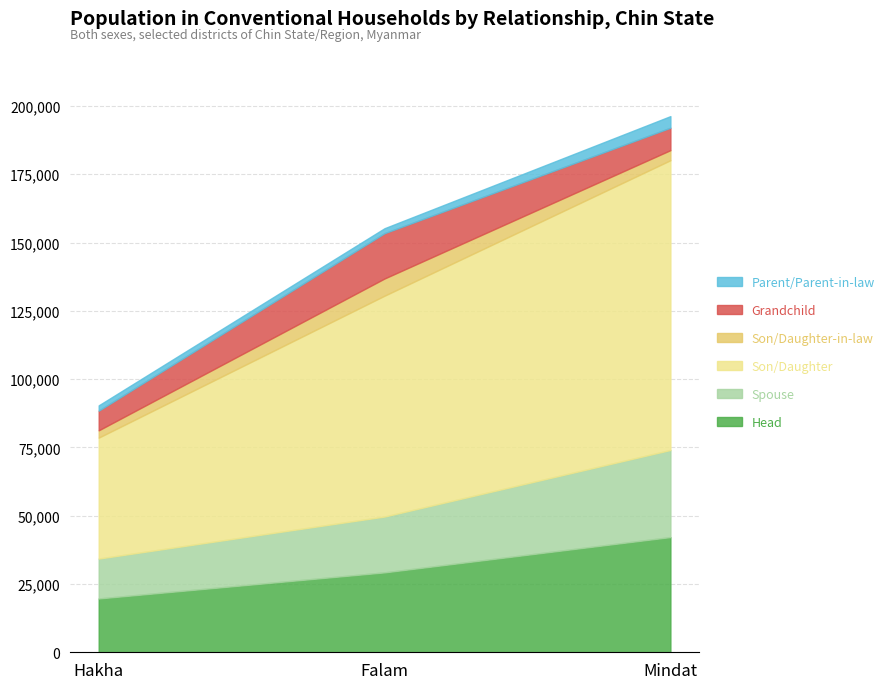

List the series in order of their peak value, highest first.

Son/Daughter, Head, Spouse, Grandchild, Son/Daughter-in-law, Parent/Parent-in-law